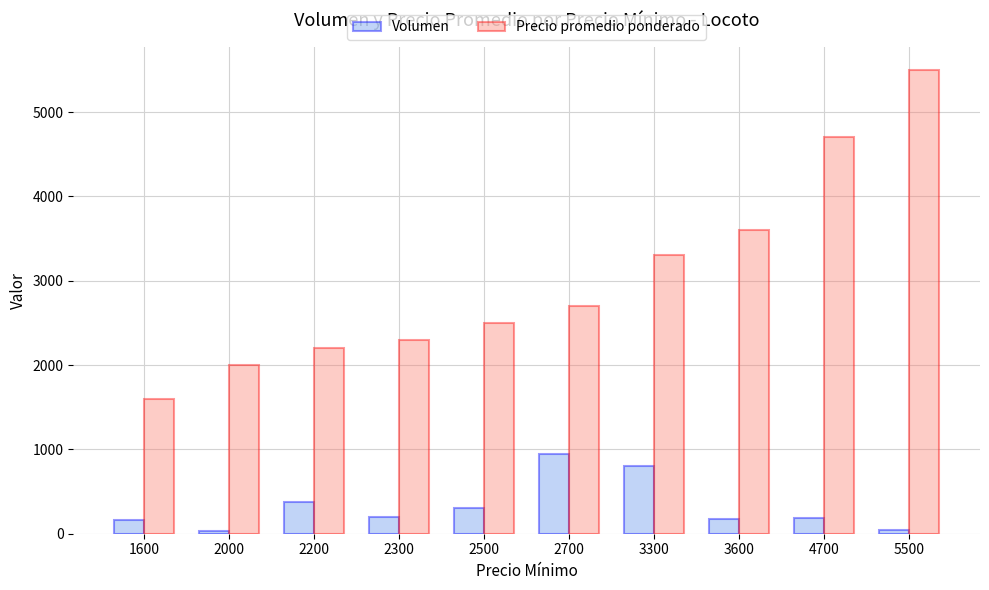

What is the difference between the second highest and second lowest values in the Volumen series?

750